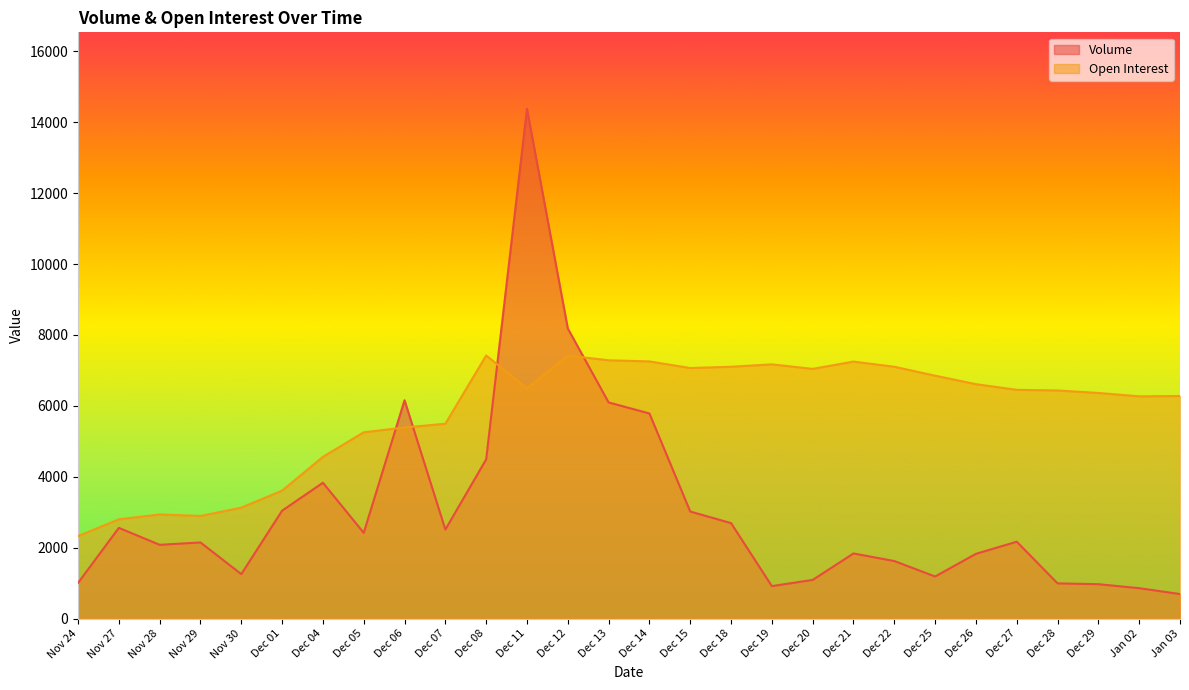

Reading right to left, extract all data points from this chart.

Volume: 691	857	969	992	2168	1826	1186	1622	1836	1090	915	2692	3019	5785	6097	8183	14380	4490	2511	6158	2418	3831	3043	1253	2147	2080	2558	1004
Open Interest: 6277	6269	6364	6434	6452	6612	6851	7103	7249	7043	7171	7103	7067	7254	7285	7420	6493	7421	5496	5389	5254	4562	3608	3129	2894	2937	2800	2325